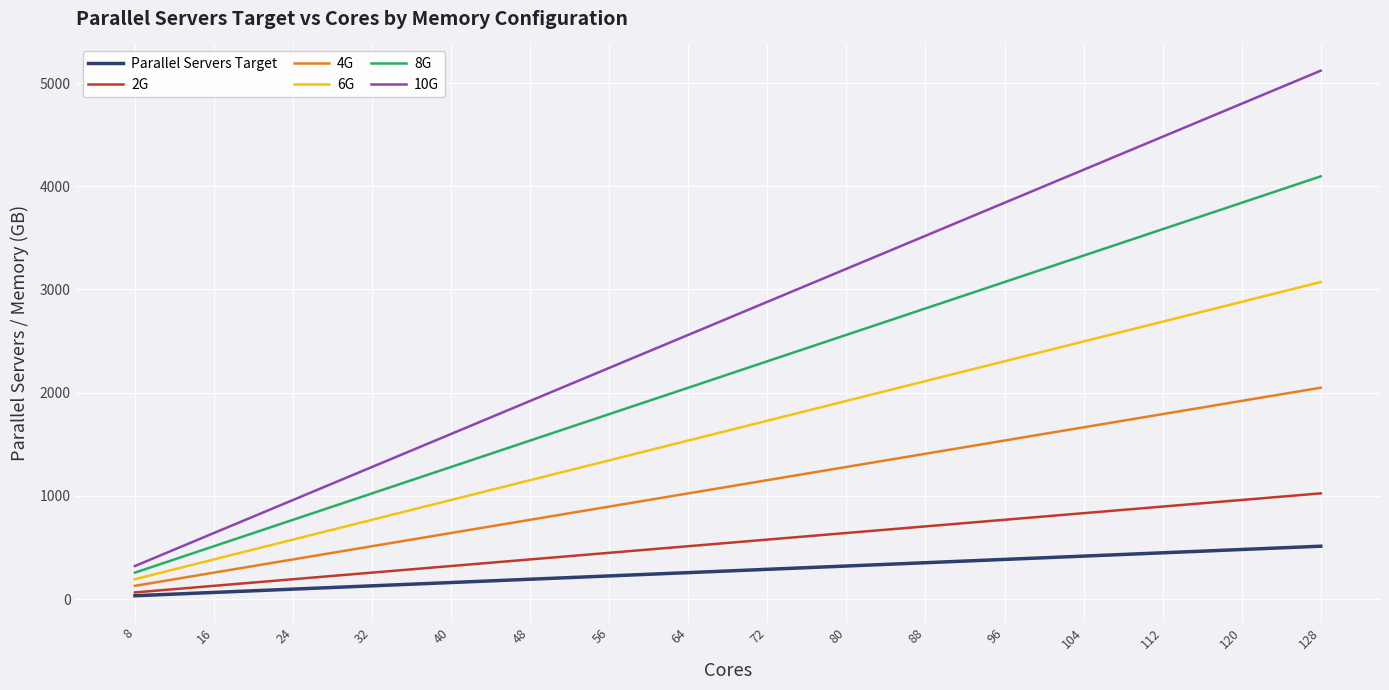

True or false: 4G has more than 1 points higher than both neighbors.

False